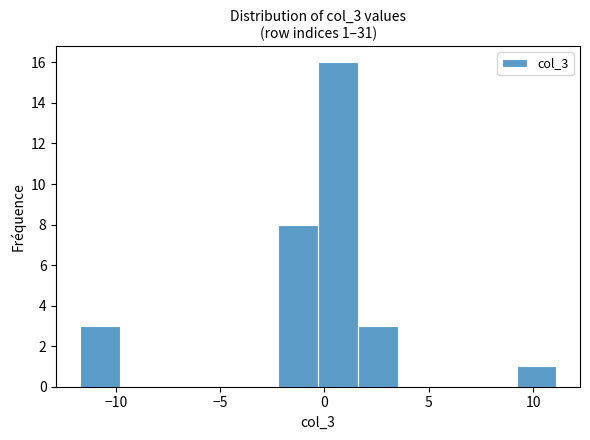

Around what value on the x-axis is the tallest bar? Give the approximate position of its centre, as read against the axis.

0.5